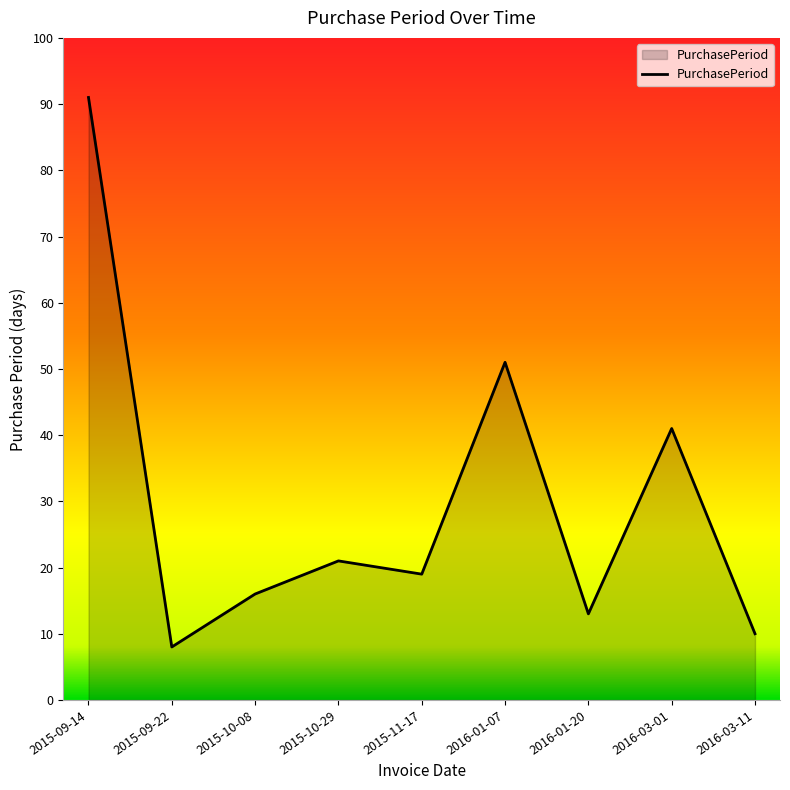

Reading right to left, transcribe all the data shown in this chart.

2016-03-11=10	2016-03-01=41	2016-01-20=13	2016-01-07=51	2015-11-17=19	2015-10-29=21	2015-10-08=16	2015-09-22=8	2015-09-14=91